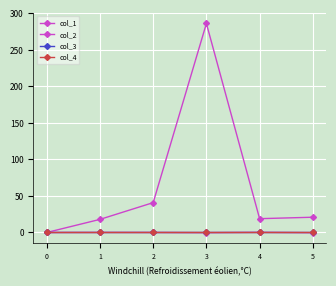

Reading left to right, extract all data points from this chart.

col_1: 0.0	17.9	40.9	286.2	18.9	20.9
col_2: 0.0	0.1	0.1	-0.2	0.2	-0.3
col_3: 0.0	0.0	0.0	0.0	0.0	0.0
col_4: 0.0	0.0	0.0	0.0	0.0	0.0